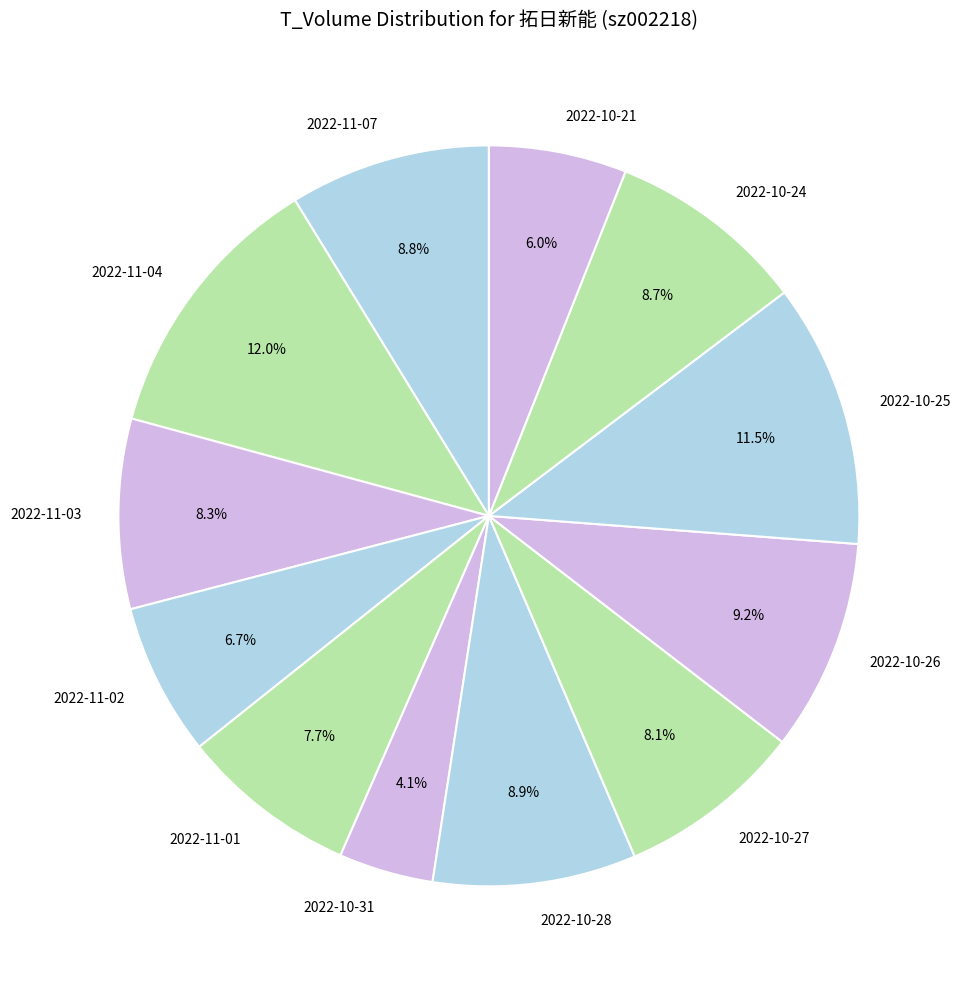

How much of the chart is everything except 2022-11-02?

93.3%